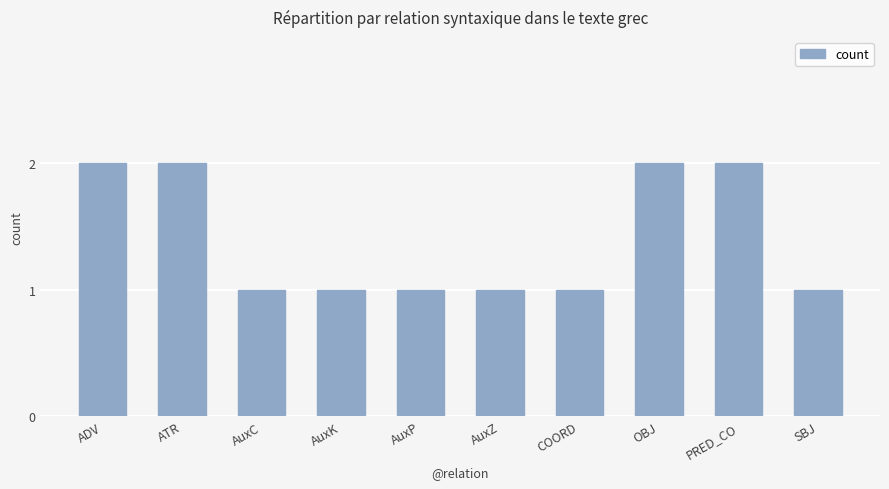

Count the values in the range 1 to 2.

10